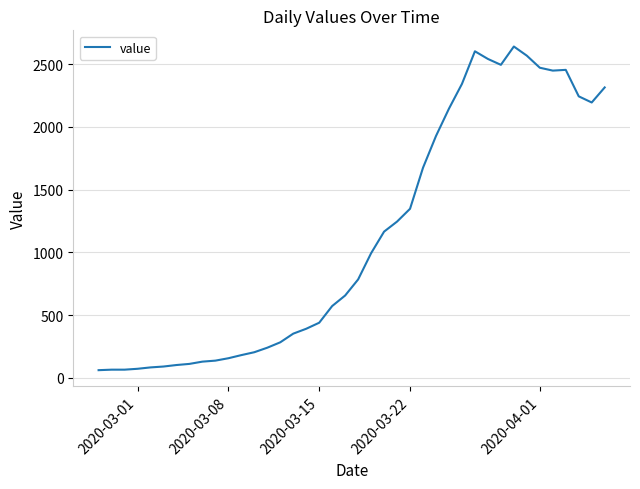

What is the greatest value displayed?

2640